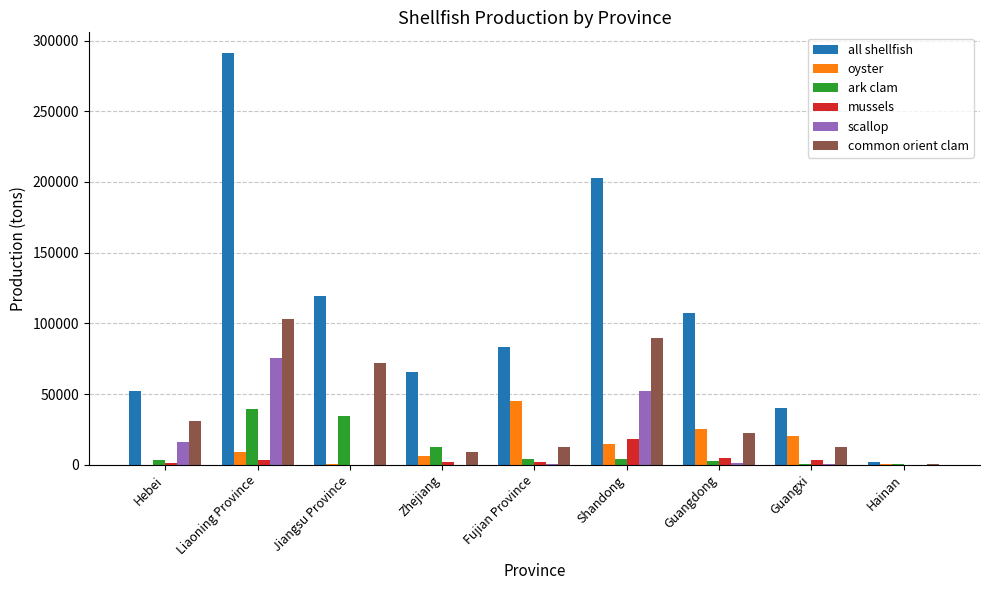

Which series changed the most between Hebei and Liaoning Province?

all shellfish